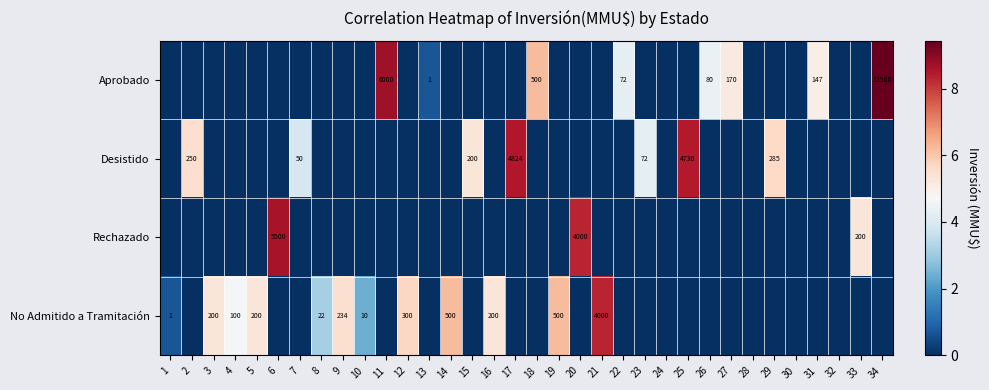

Is the value of No Admitido a Tramitación at 19 greater than the value of Desistido at 23?

Yes